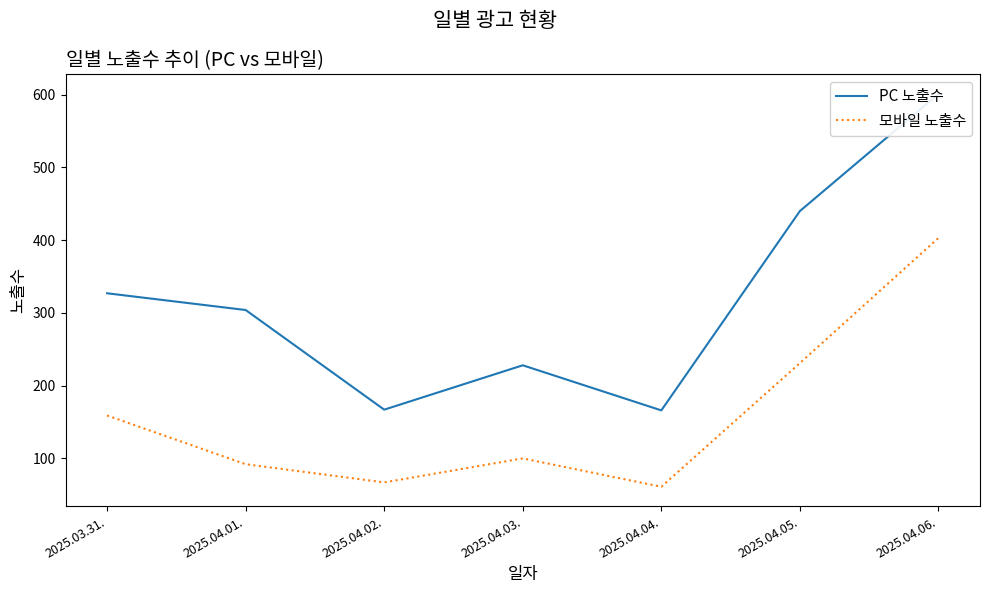

Is it true that PC 노출수 equals 243 at 2025.04.04.?

False